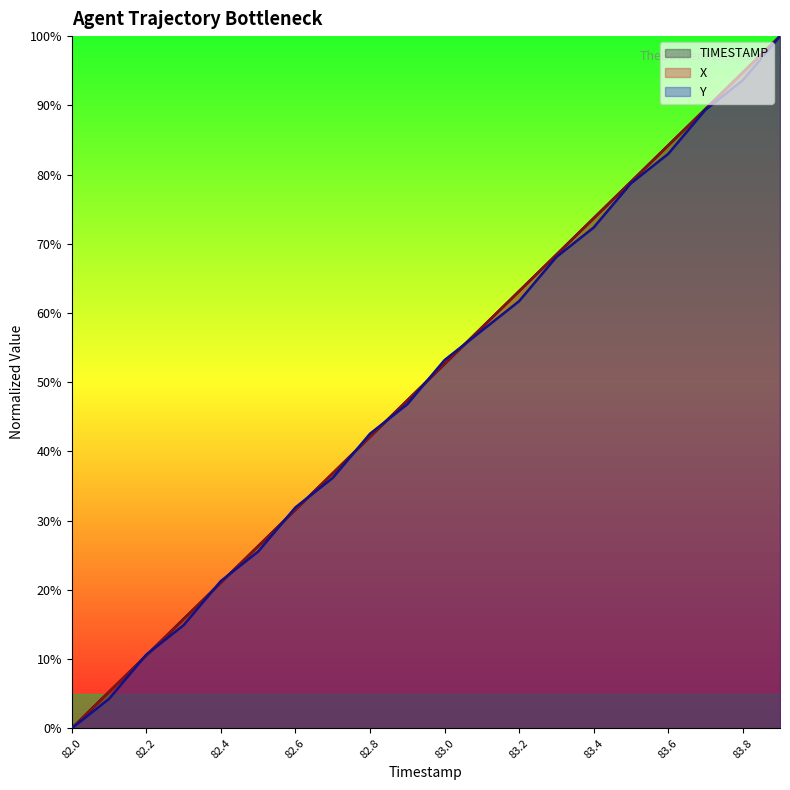

What is the label of the 14th point from the left?

83.3